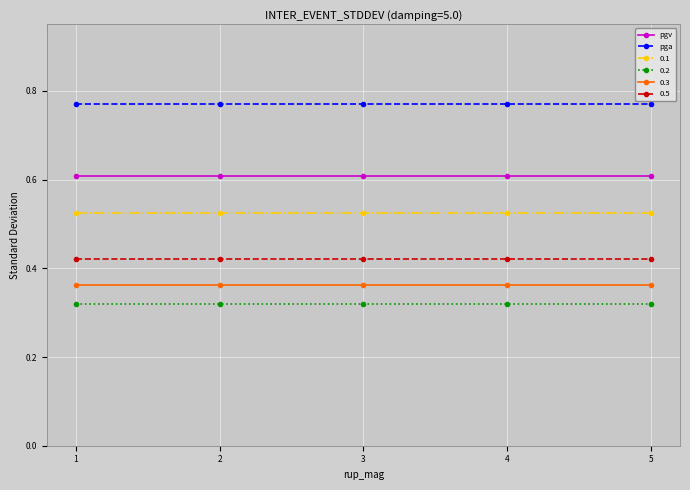

The value of pga at 2 is 1.0. True or false?

False